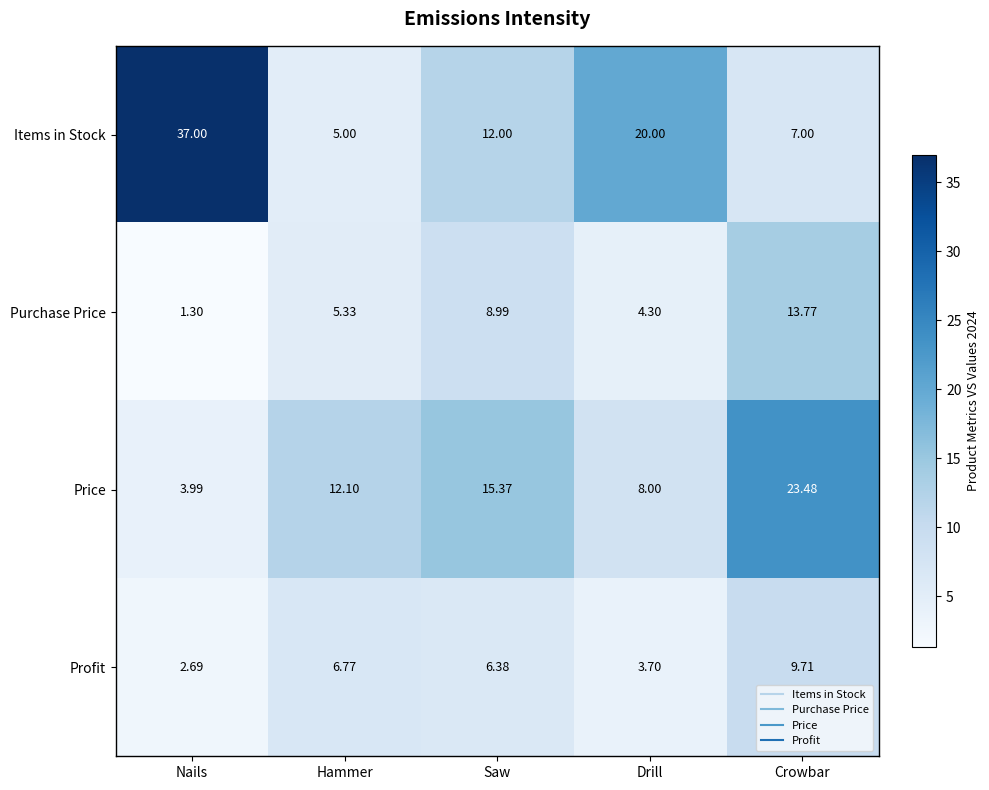

Is the value of Price at Nails greater than the value of Purchase Price at Crowbar?

No